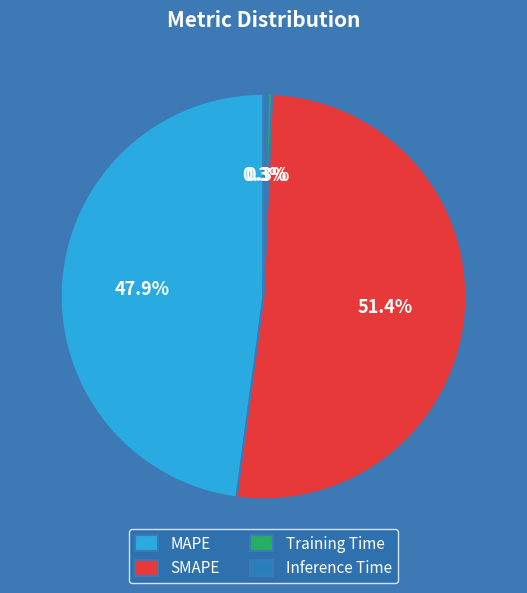

Between Training Time and MAPE, which is larger?

MAPE